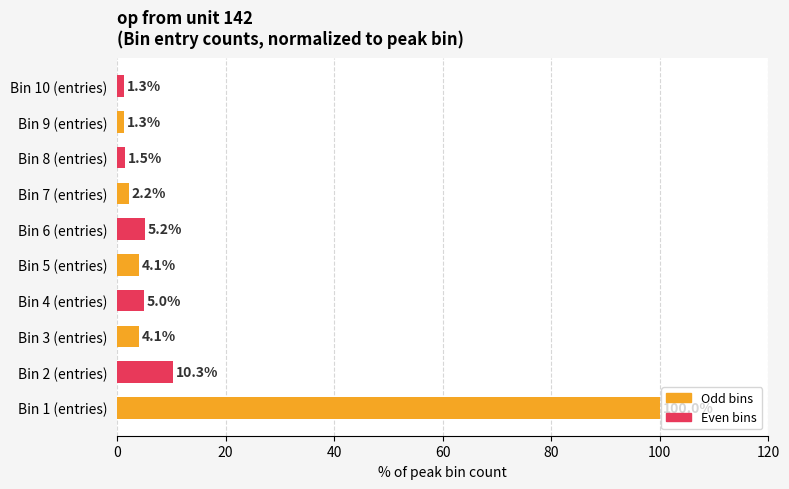

Count the number of categories in the chart.

10